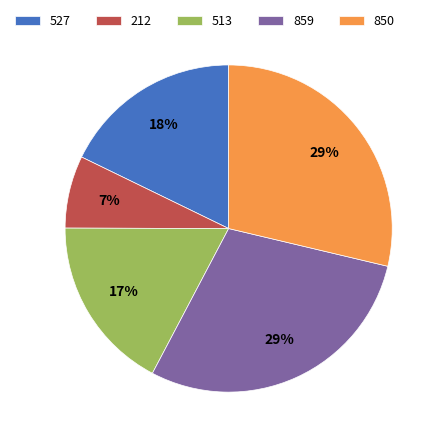

Which has a higher value, 859 or 527?

859